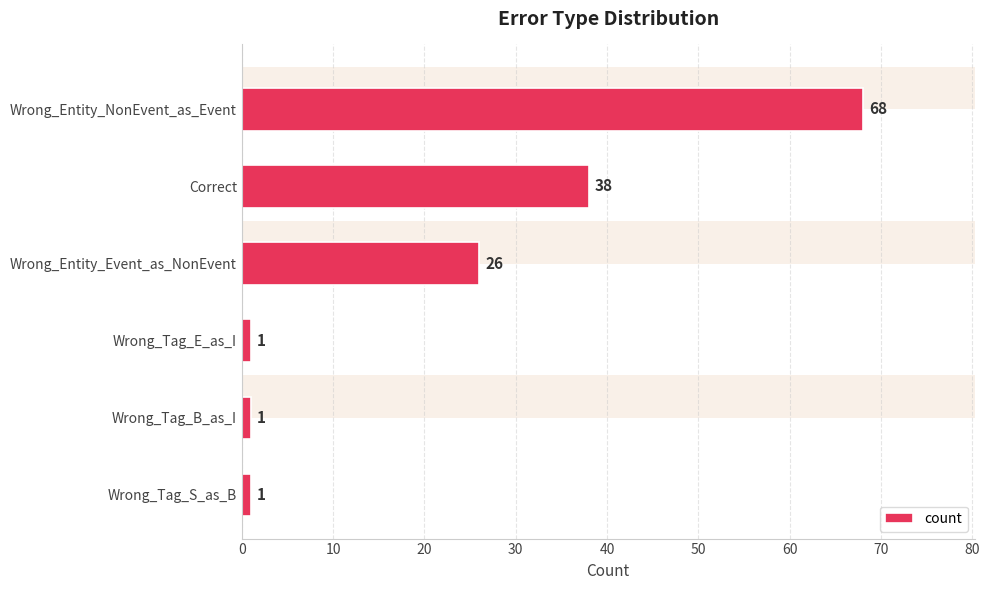

How many distinct data groups are displayed?

1